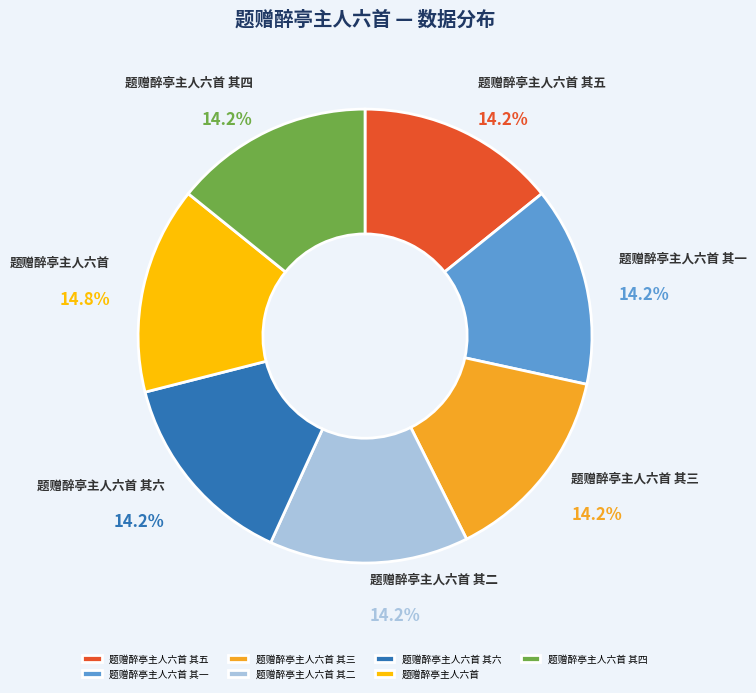

What percentage is the 题赠醉亭主人六首 其六 slice, to the nearest percent?

14%